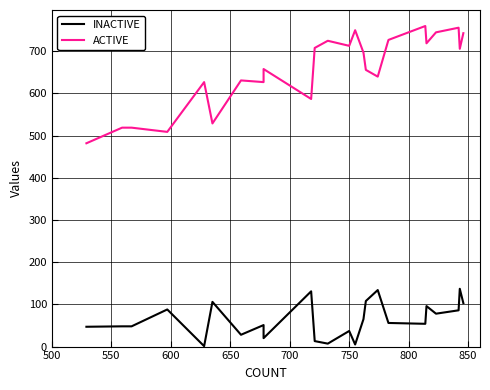

List the series in order of their overall mean, highest first.

ACTIVE, INACTIVE